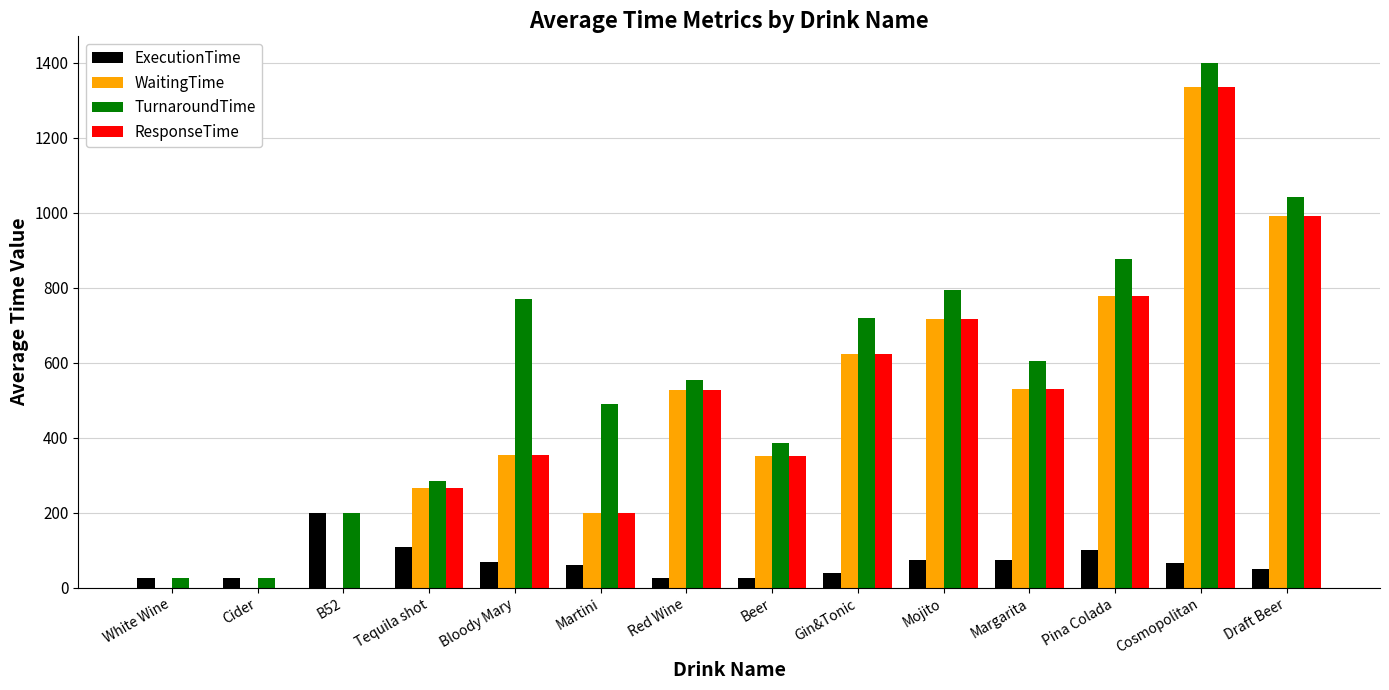

What is the spread (max minus min) of values at Bloody Mary?

700.0